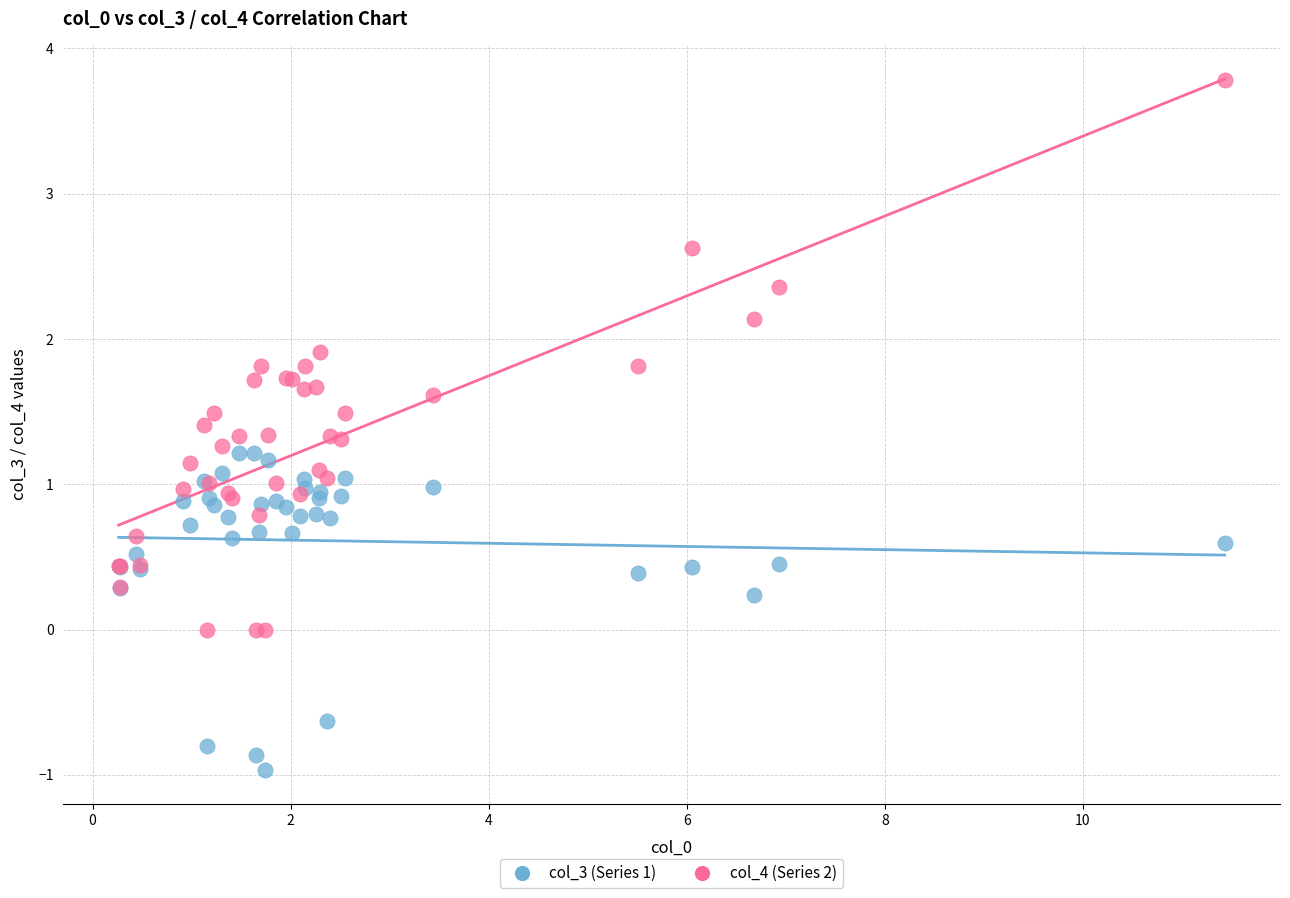

Which series has the largest Y range (max minus min)?

col_4 (Series 2)